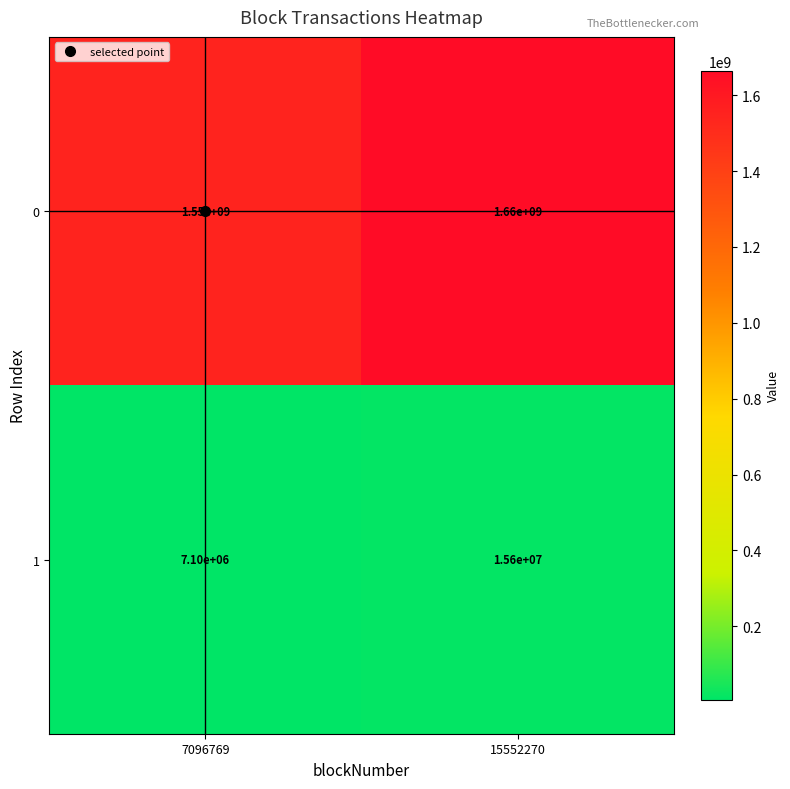

What is the average value of the 1 series?

11350000